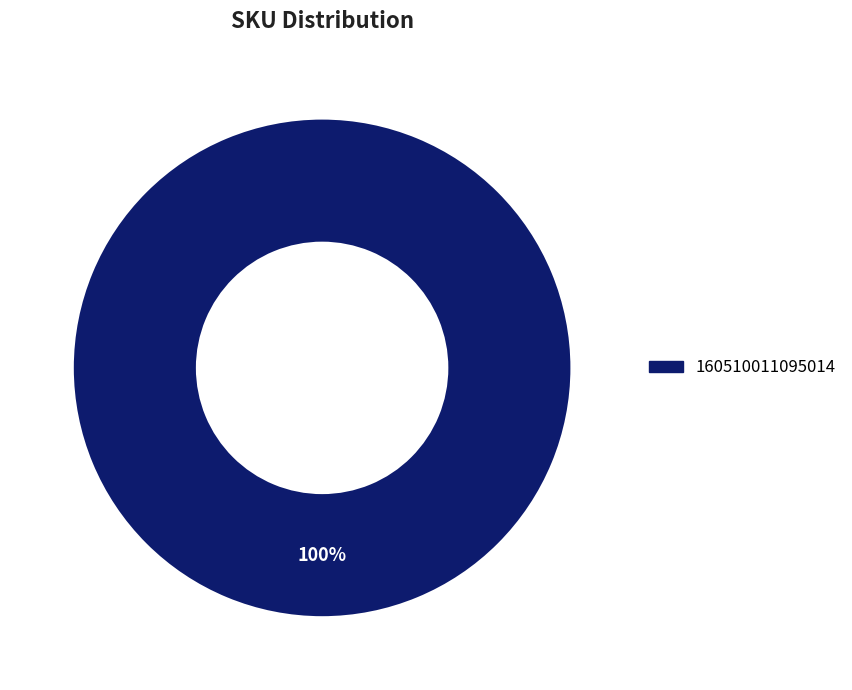

Does any single category account for the majority?

Yes